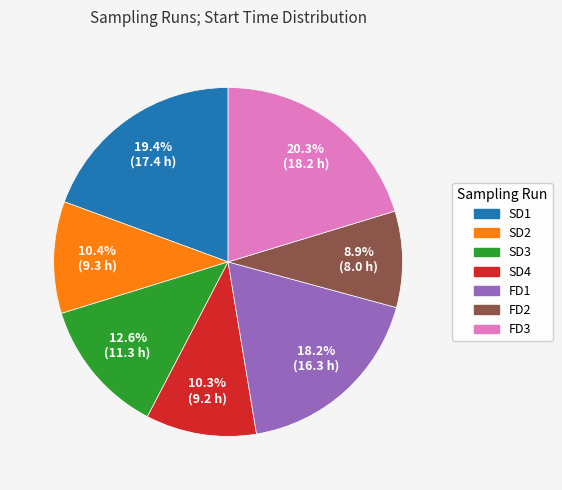

Does FD1 account for over 50% of the chart?

No